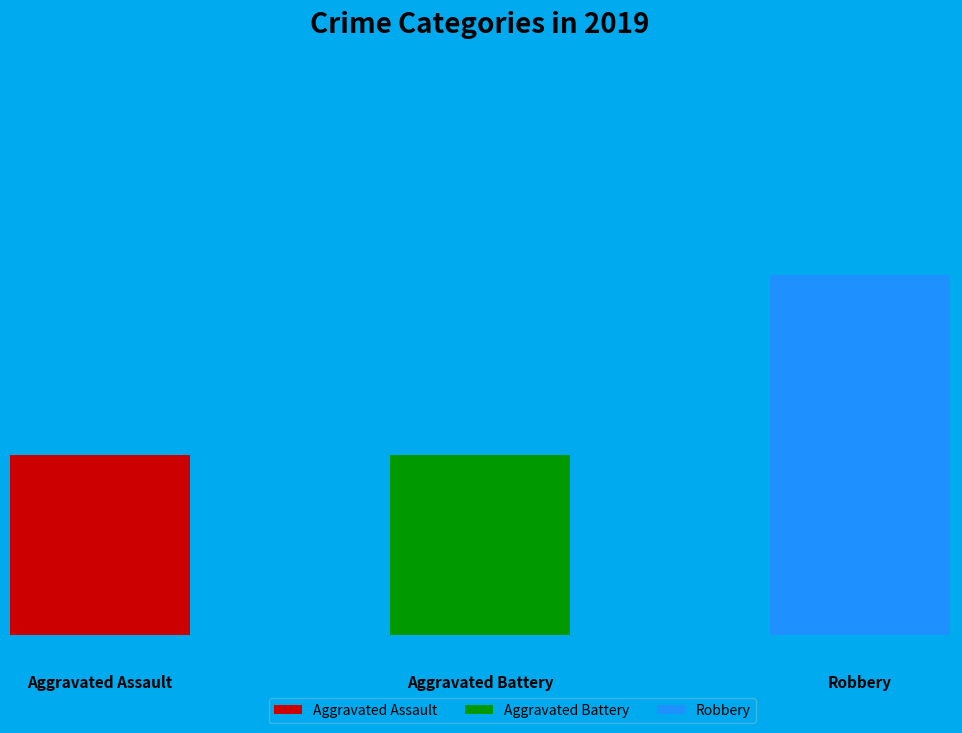

Does Robbery represent more than half of the total?

No